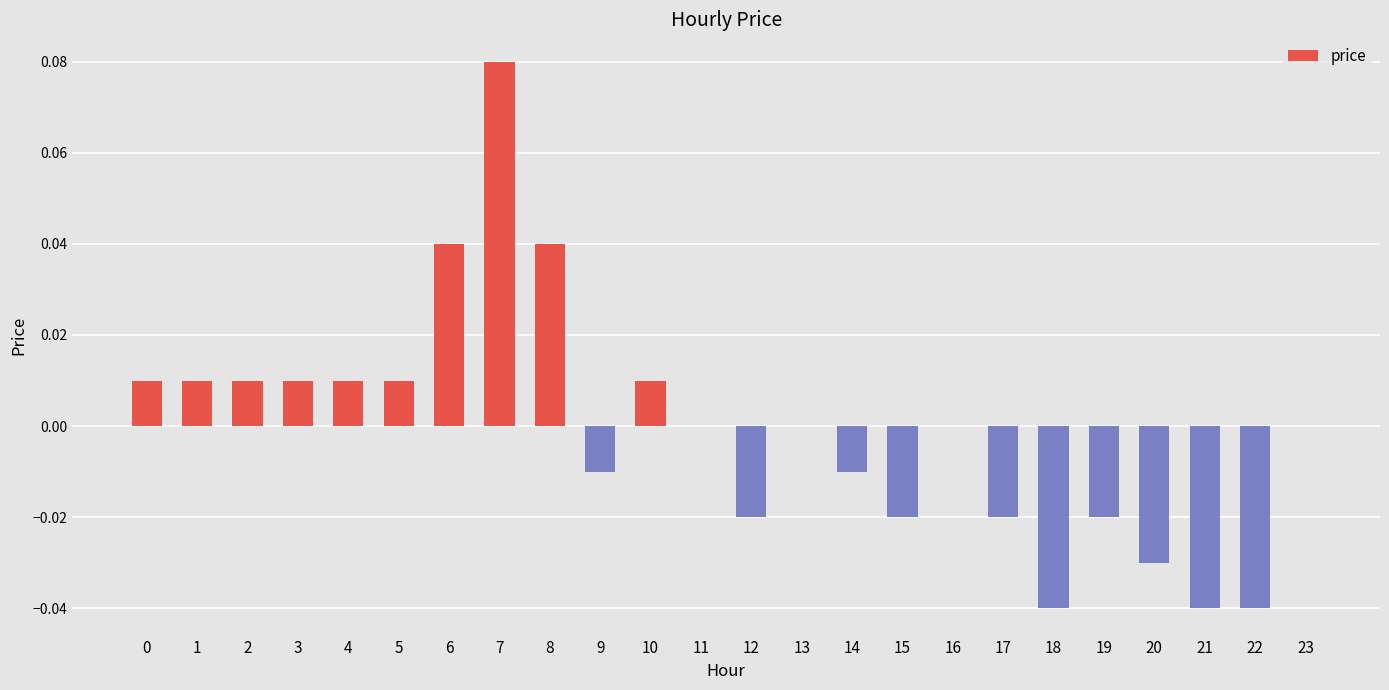

Are the bars grouped side by side (vs. stacked)?

No